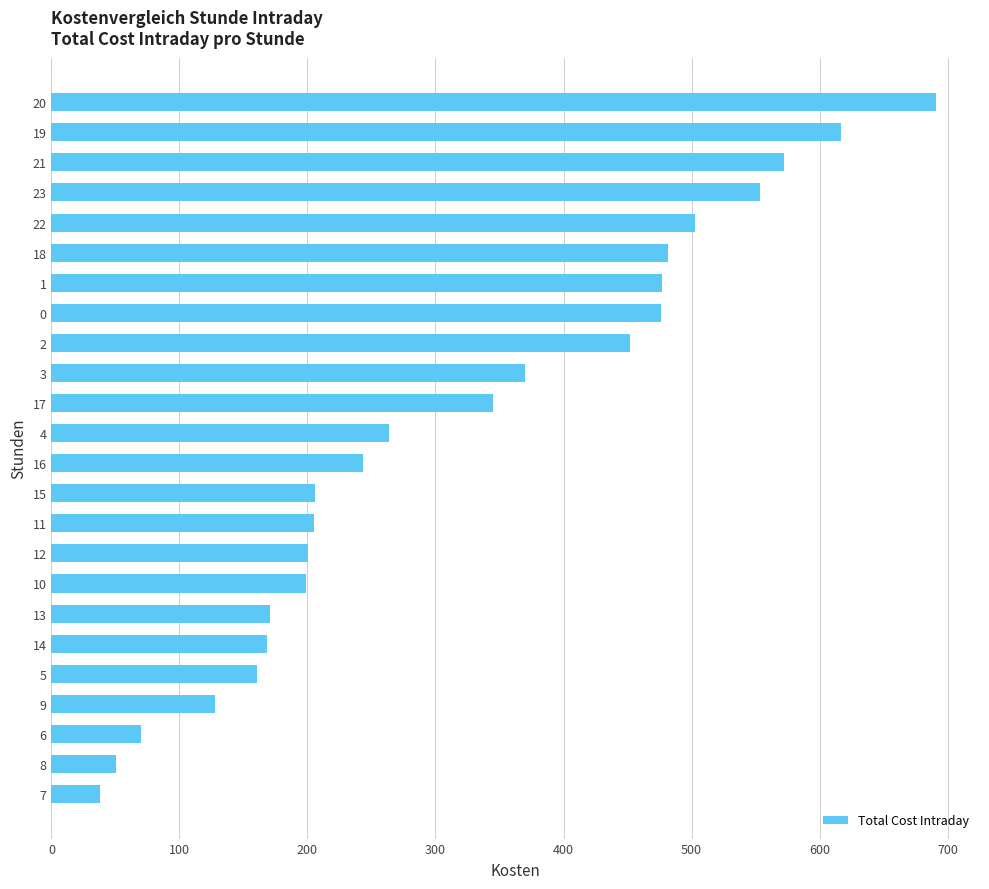

Which category has the highest value across all series?

20